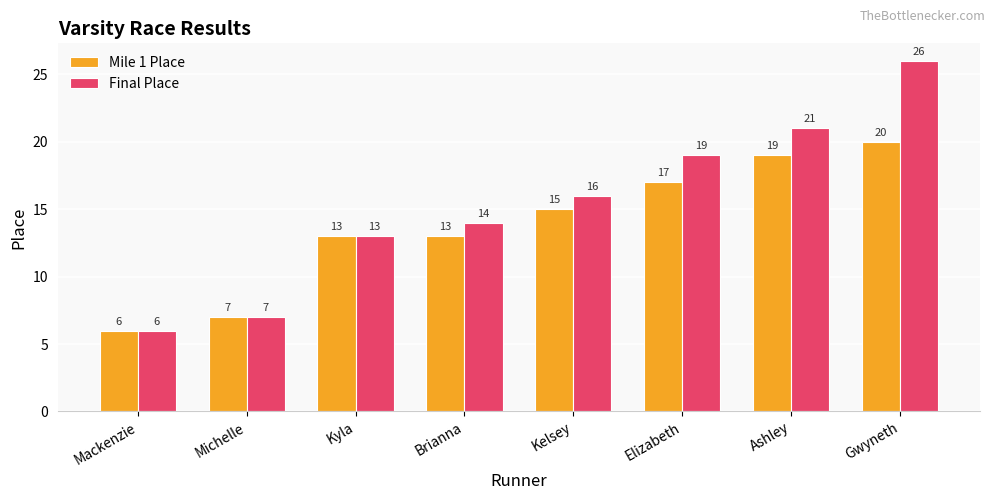

What is the approximate value of Mile 1 Place at Kelsey?

15